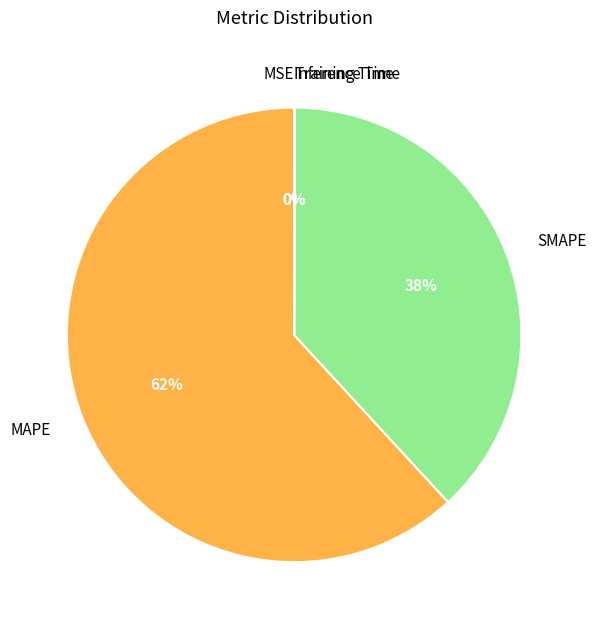

True or false: MAPE accounts for 77% of the total.

False